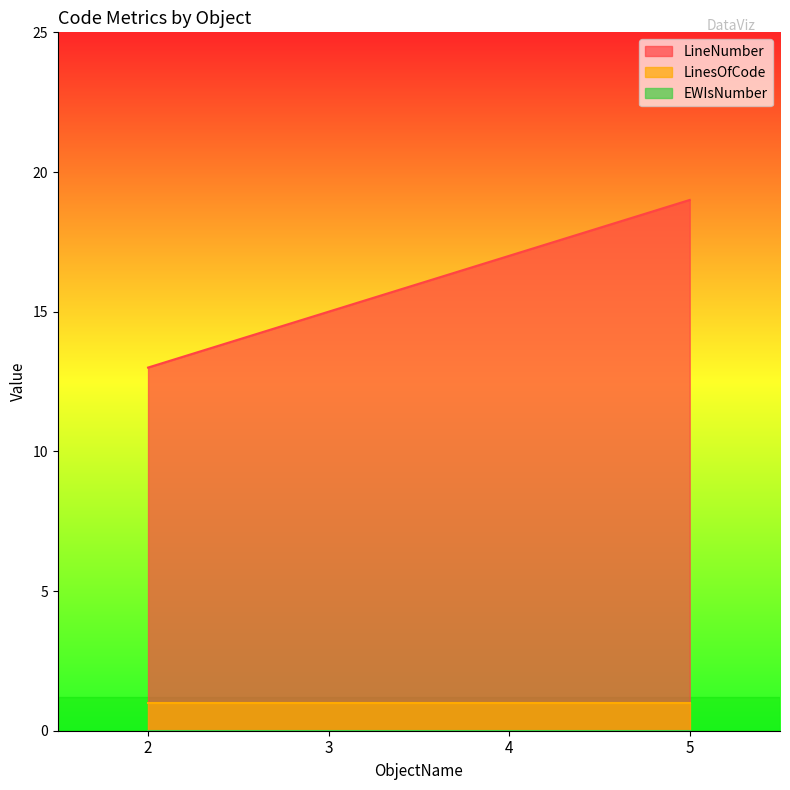

At which label does LinesOfCode reach its minimum?

2